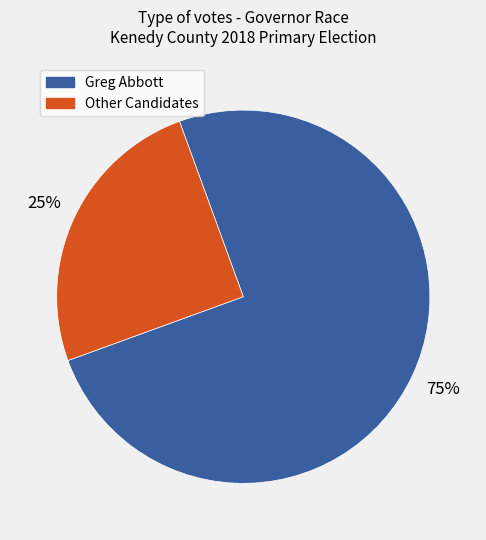

To the nearest percent, what is the difference between the largest and smallest slice percentages?

50%